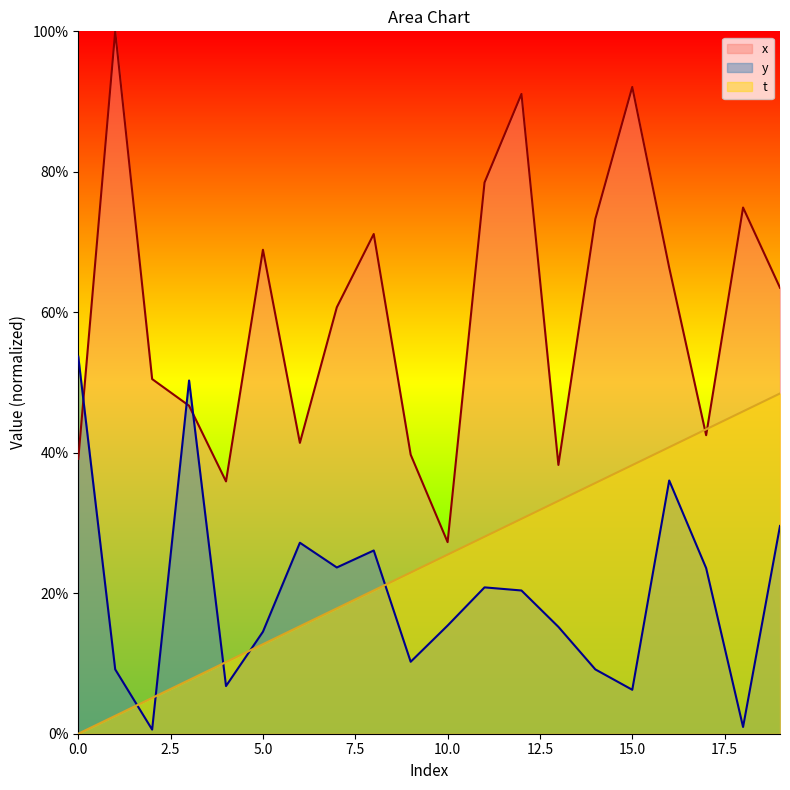

True or false: x and y intersect in this chart.

True